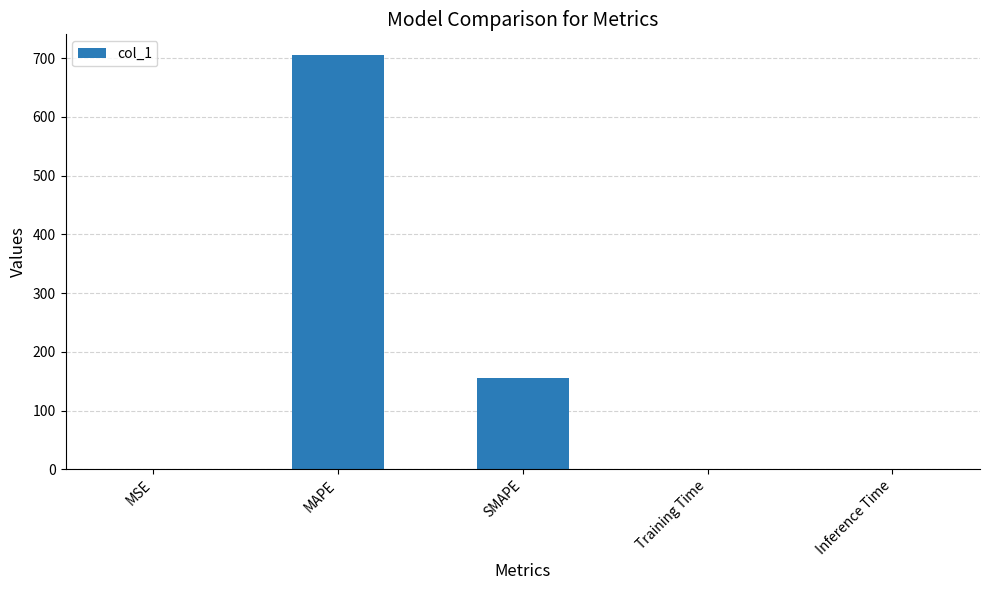

What is the maximum value shown in the chart?

705.4